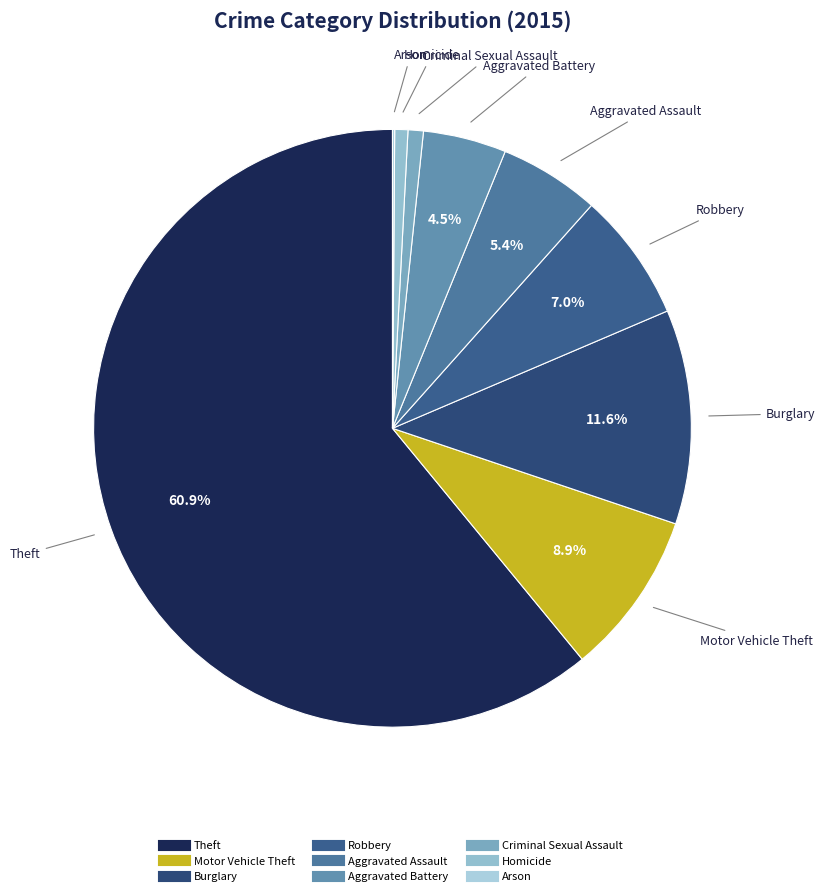

Which slice is the largest?

Theft